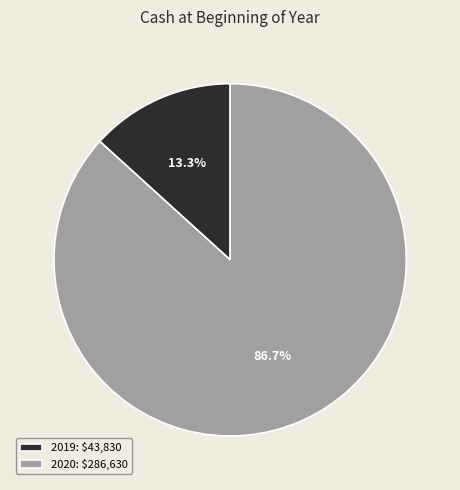

True or false: 2019 accounts for 1% of the total.

False